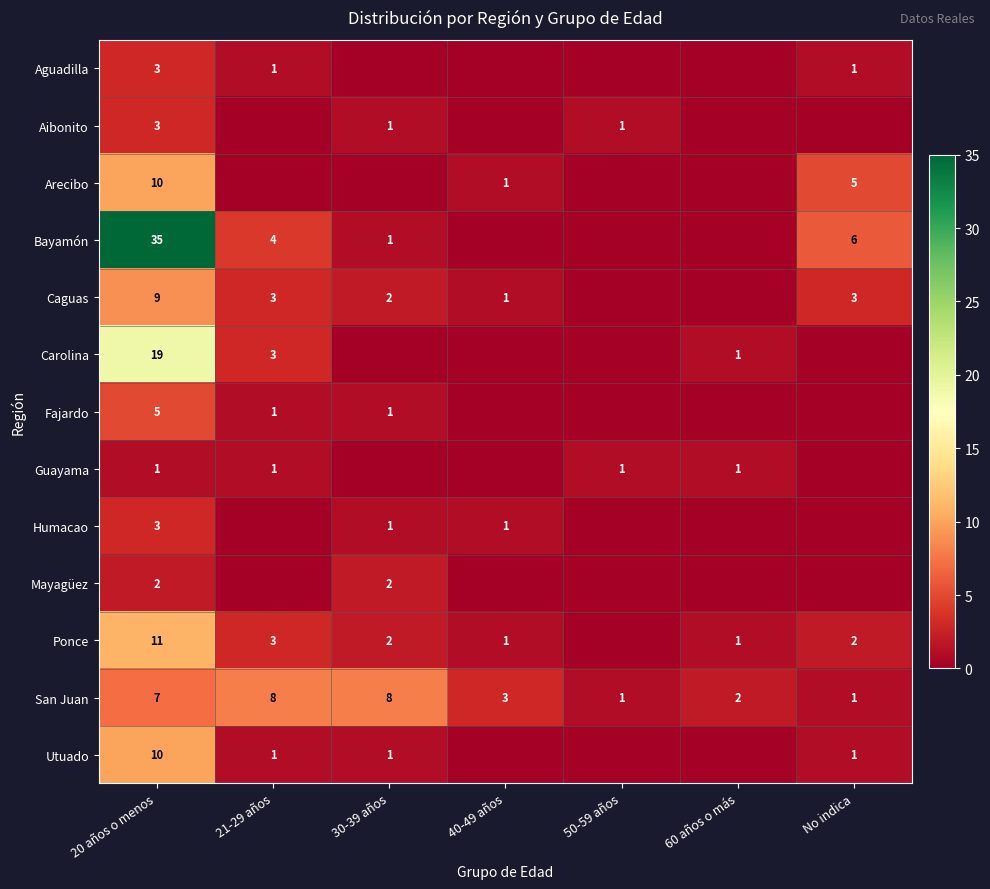

How many distinct data groups are displayed?

13